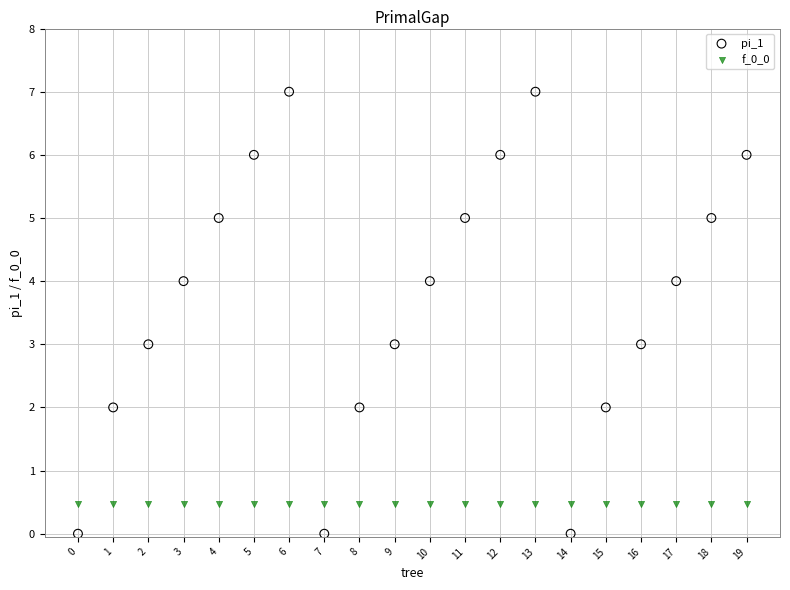

Which series reaches the minimum Y coordinate?

pi_1